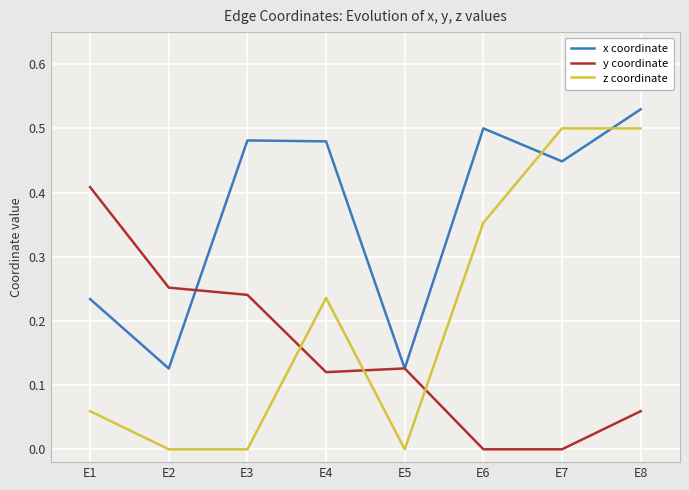

Is the value of z coordinate at E2 greater than the value of x coordinate at E3?

No